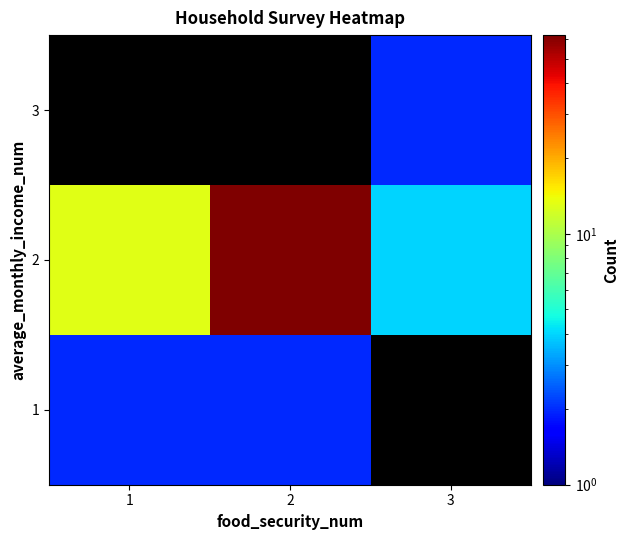

What is the minimum value shown in the chart?

2.0